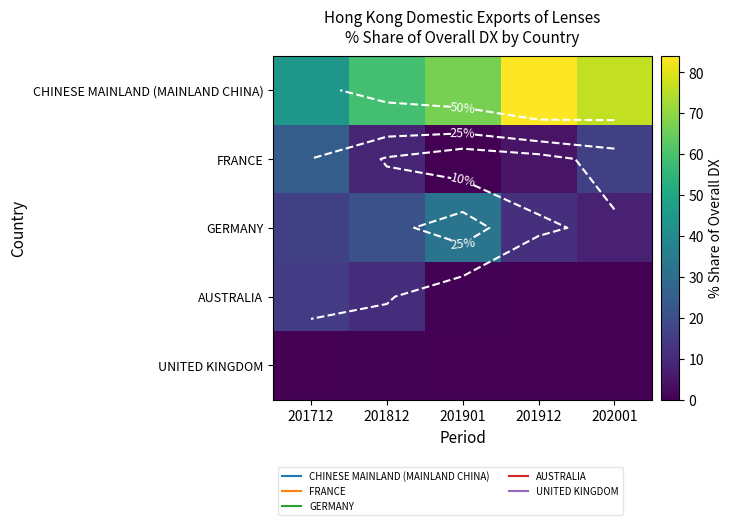

What is the difference between the FRANCE values at 201712 and 201812?

16.2